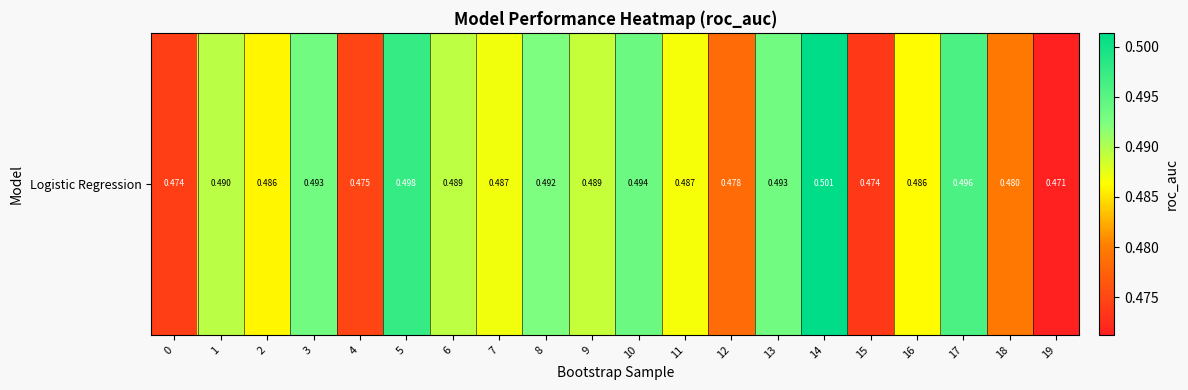

Which label corresponds to the largest value in the chart?

14